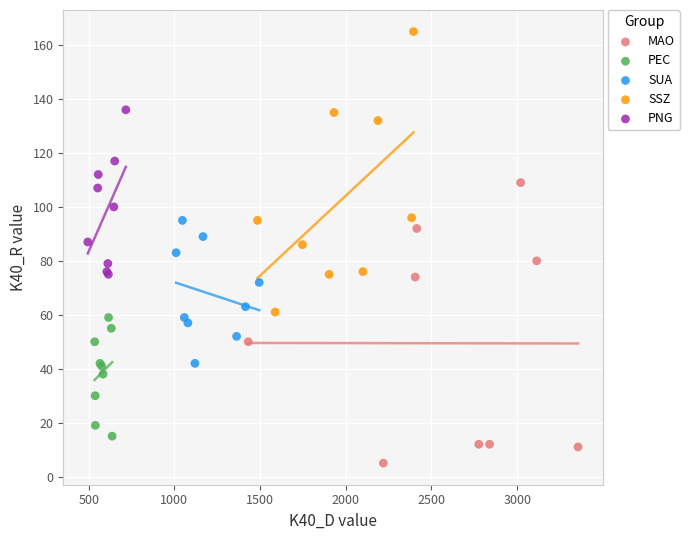

Which series reaches the minimum Y coordinate?

MAO